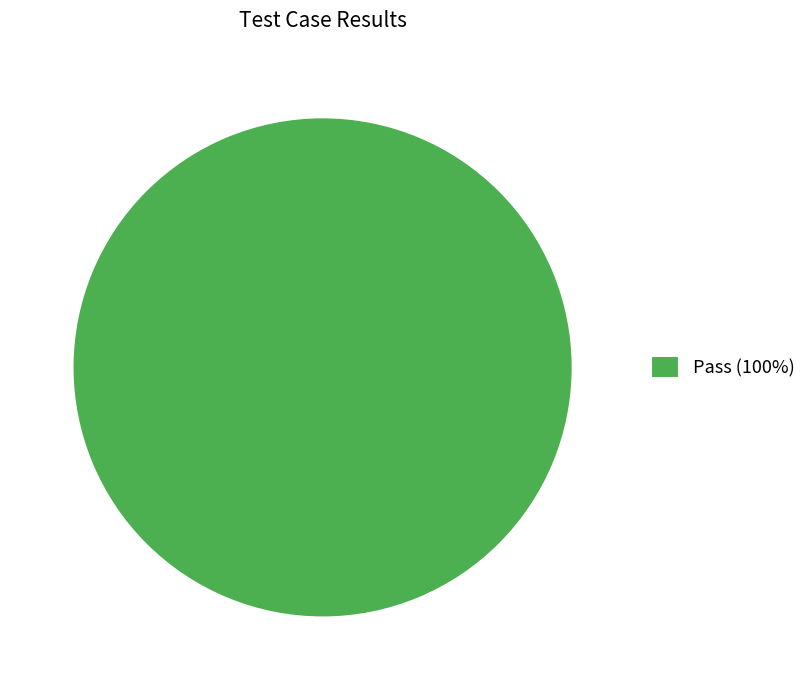

The Pass (100%) slice represents 100% of the pie. True or false?

True